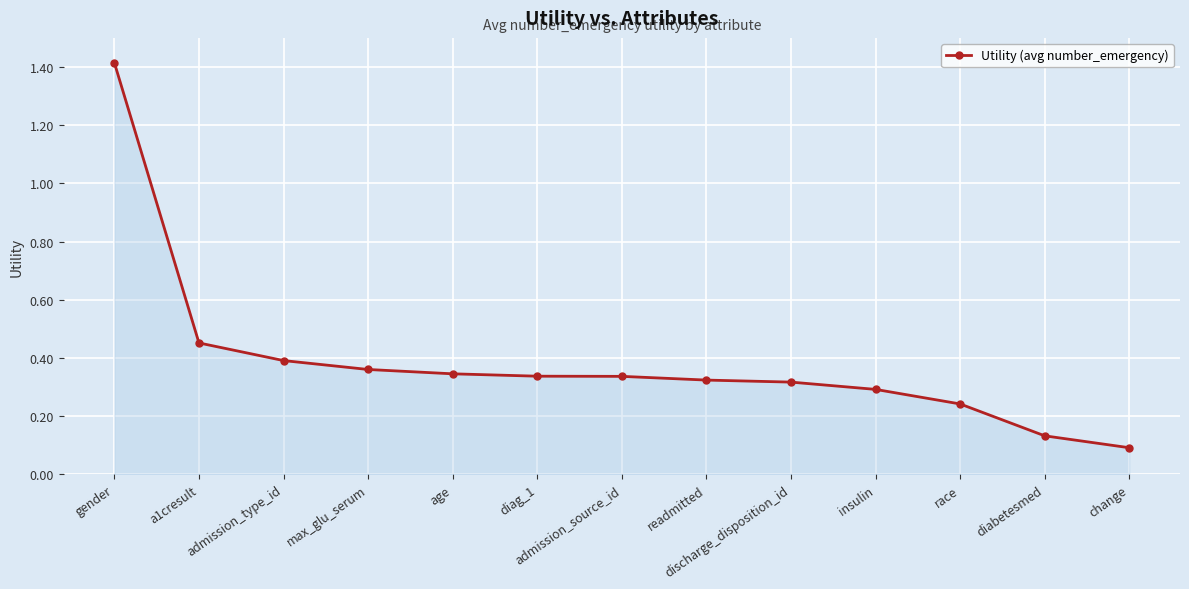

What is the difference between the maximum and second lowest values?

1.3